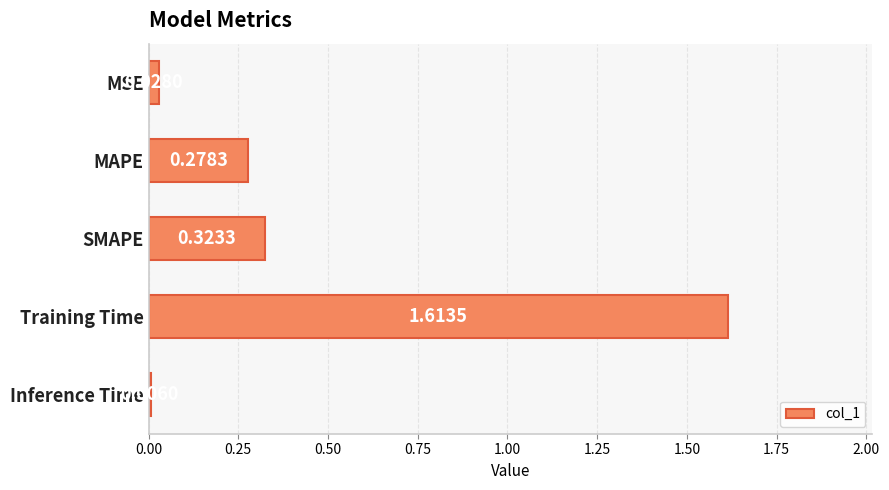

At which label is the value closest to 0?

Inference Time